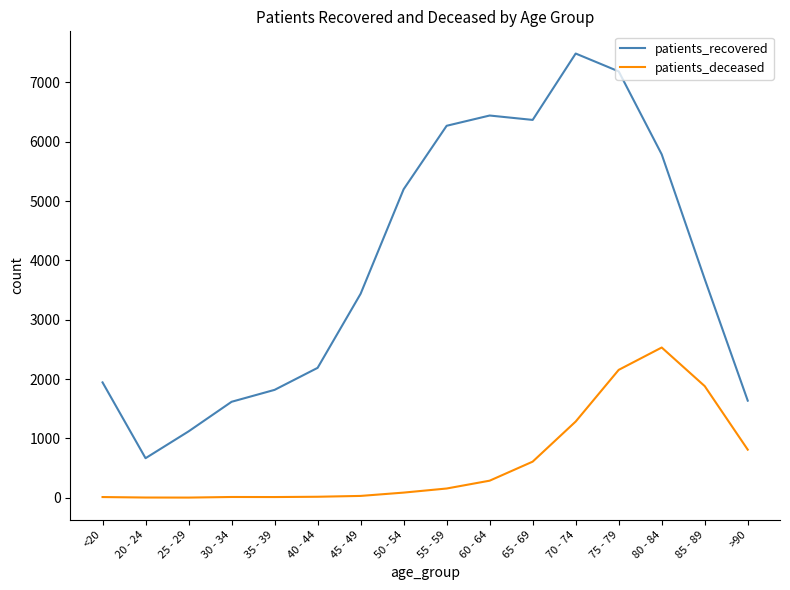

What is the difference between the second highest and minimum values in the patients_deceased series?

2153